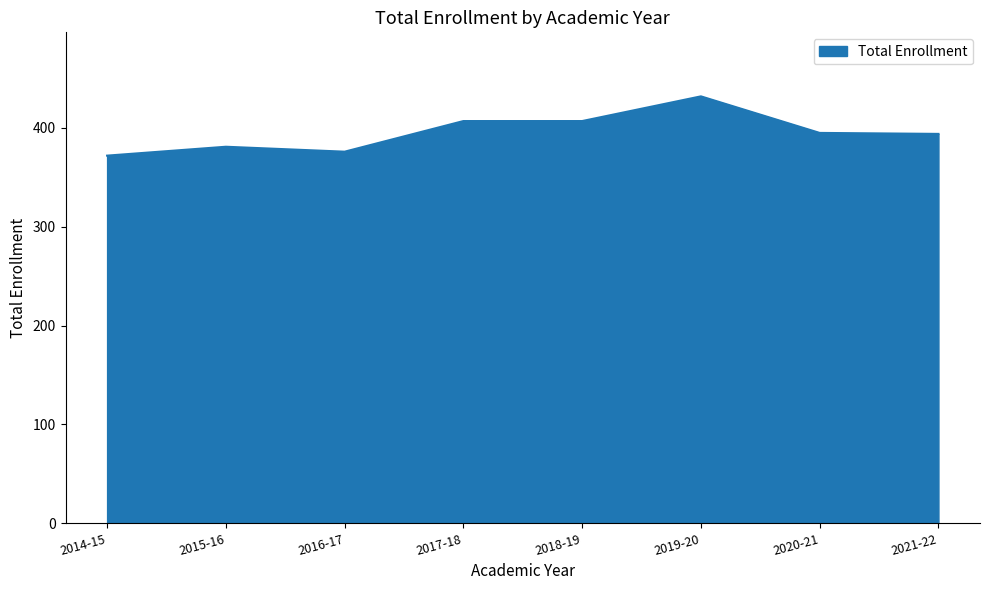

What is the difference between the maximum and minimum values?

60